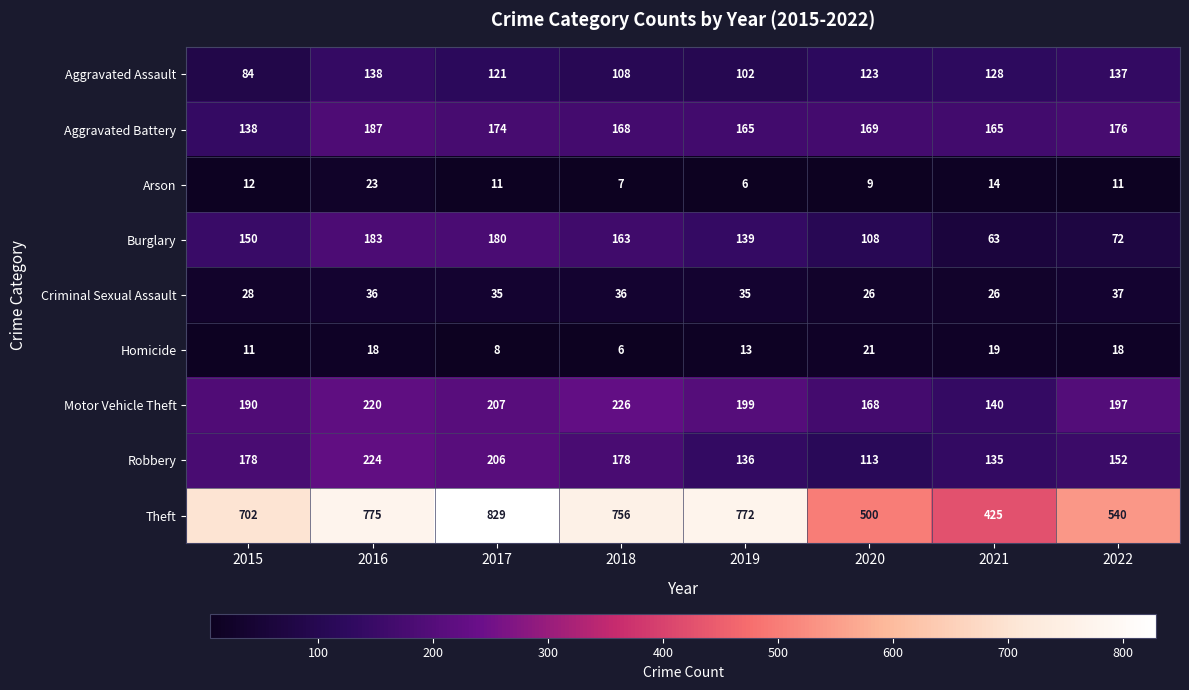

At 2019, list the series in order from largest to smallest.

Theft, Motor Vehicle Theft, Aggravated Battery, Burglary, Robbery, Aggravated Assault, Criminal Sexual Assault, Homicide, Arson